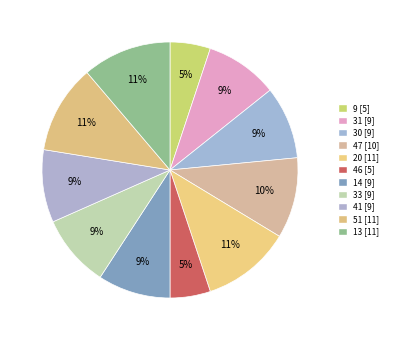

To the nearest percent, what percentage of the pie is 20?

11%